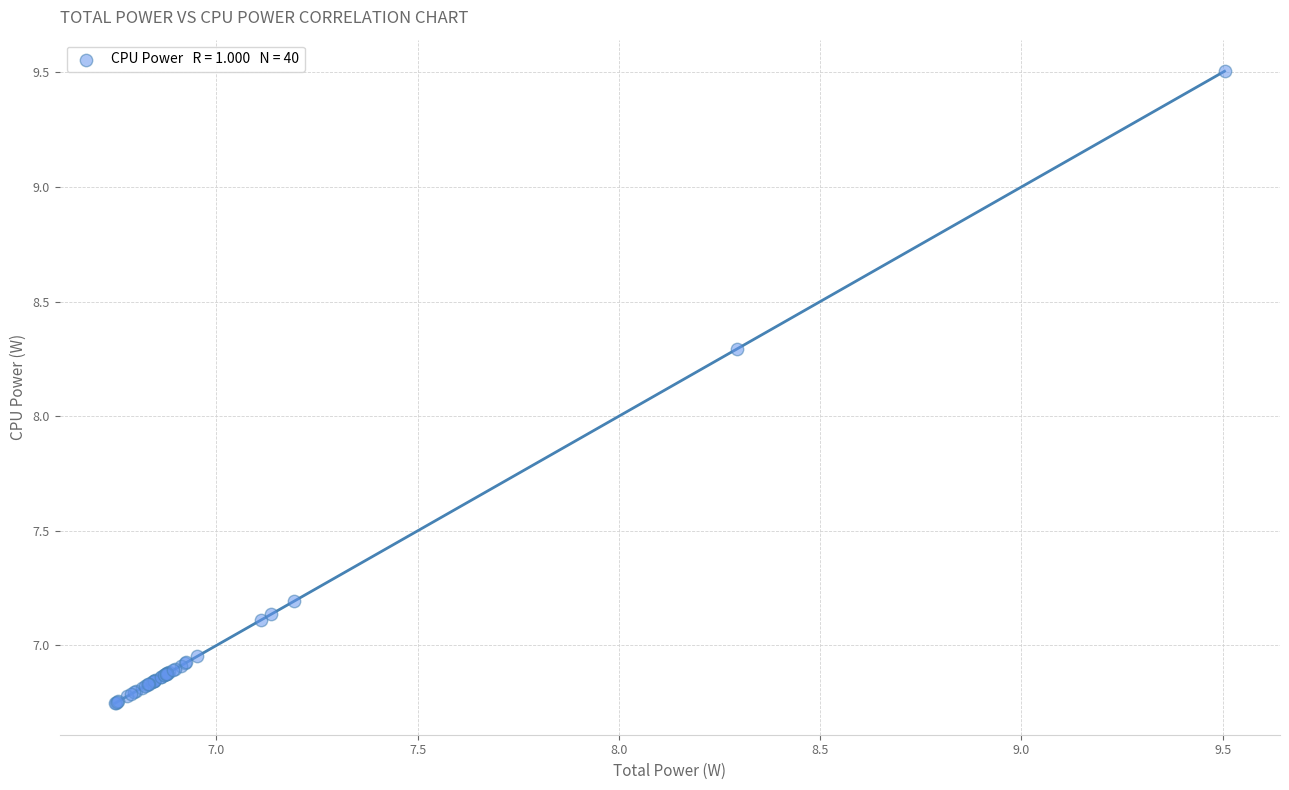

What Y value in the scatter plot is closest to 8?

8.3